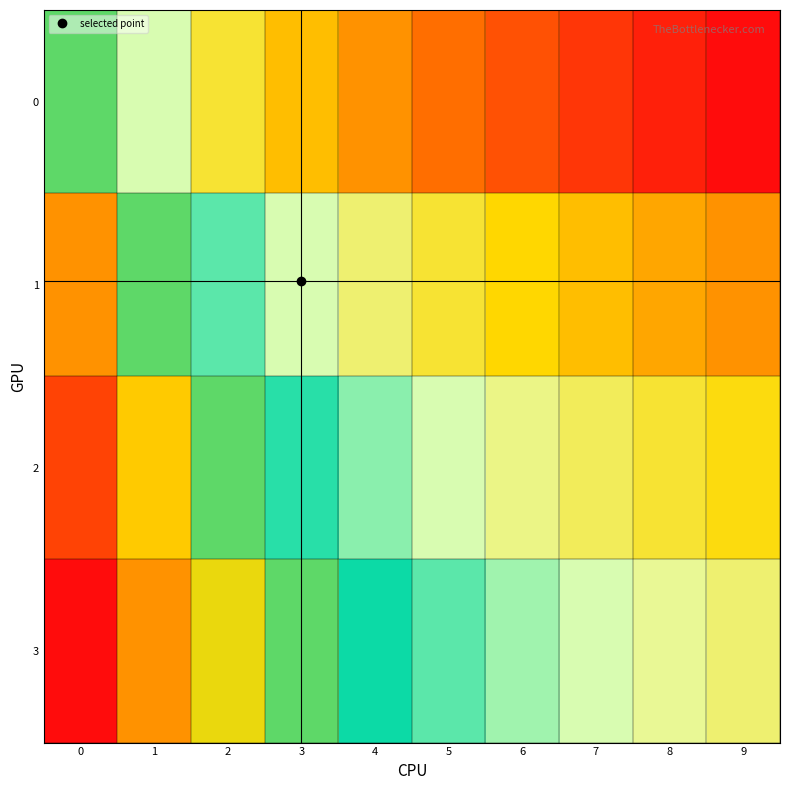

At how many categories does at least one series exceed 0?

10